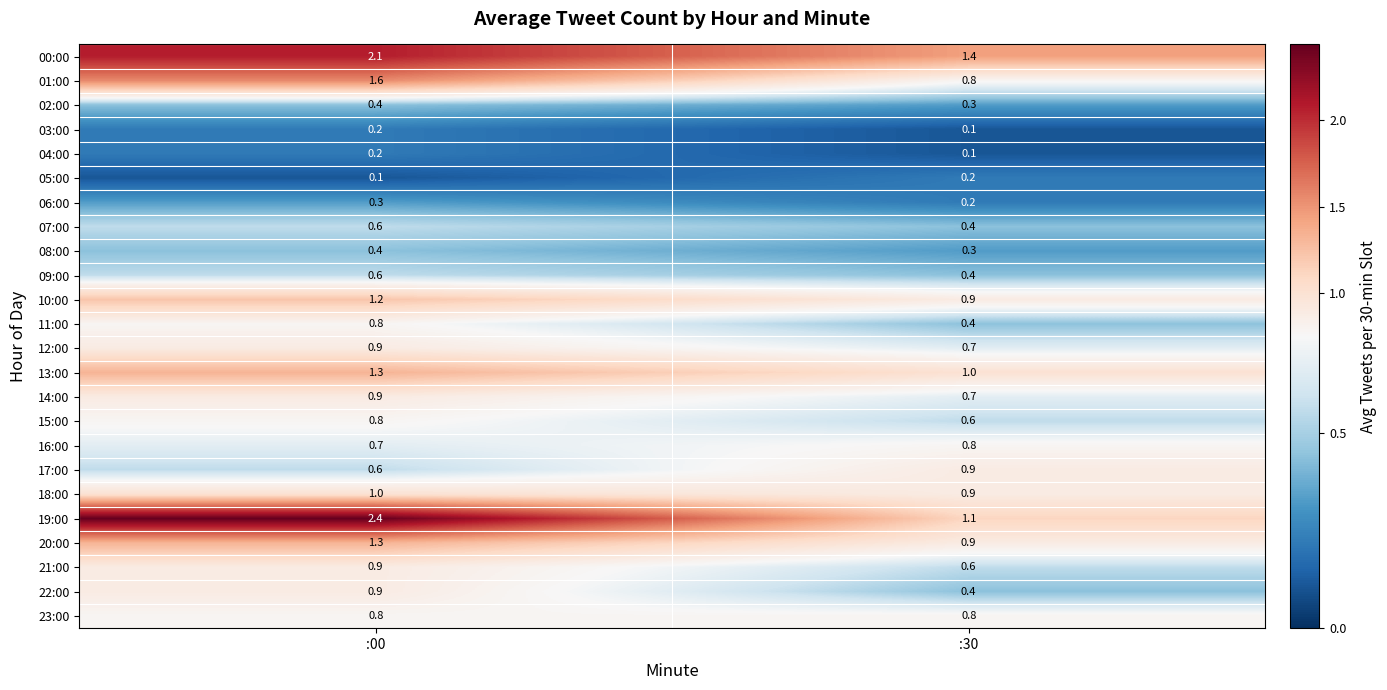

How many series are shown in this chart?

24